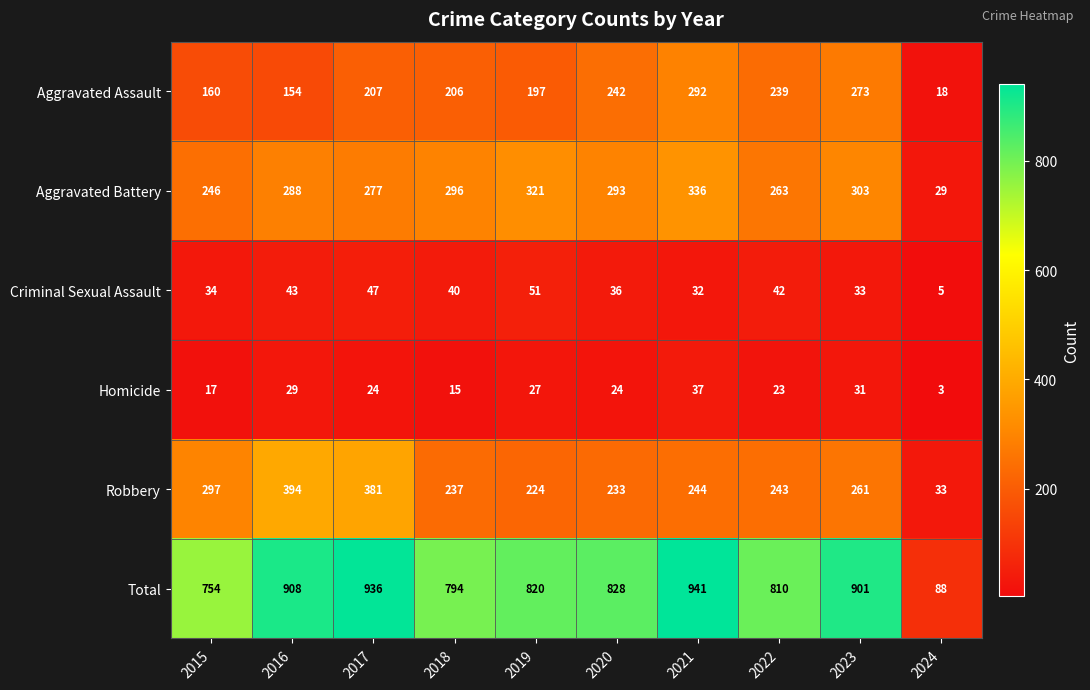

How many categories are shown in the chart?

10